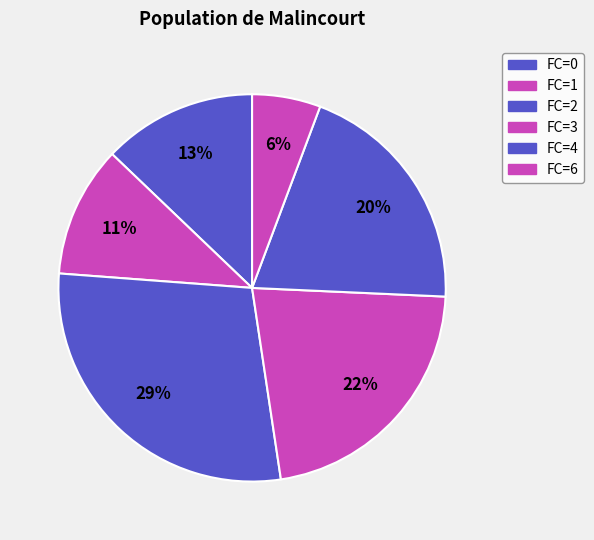

How many slices are in this pie chart?

6